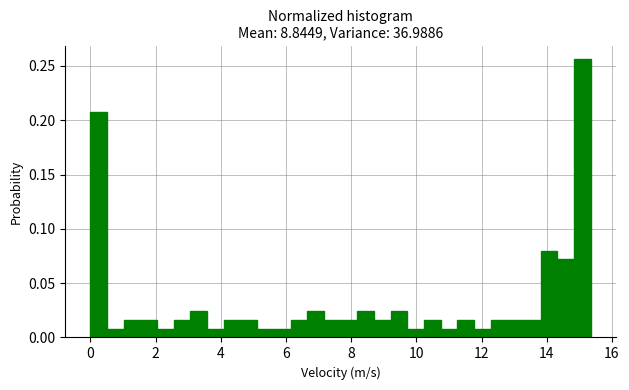

Around what value on the x-axis is the tallest bar? Give the approximate position of its centre, as read against the axis.

15.0